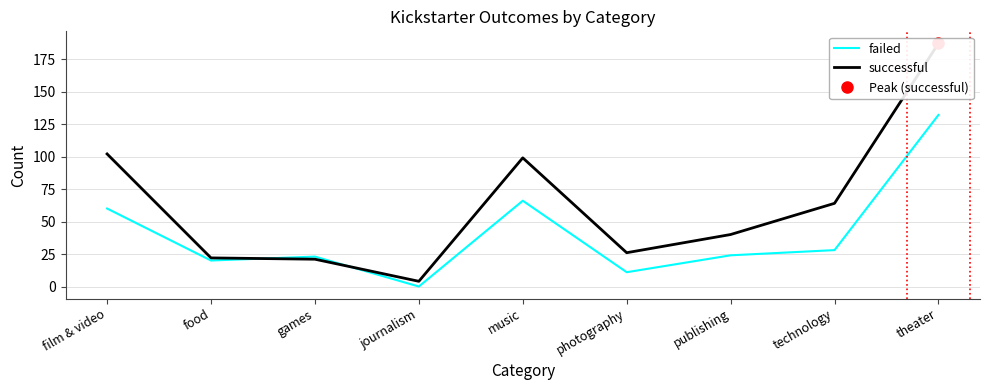

List the series in order of their overall mean, lowest first.

failed, successful